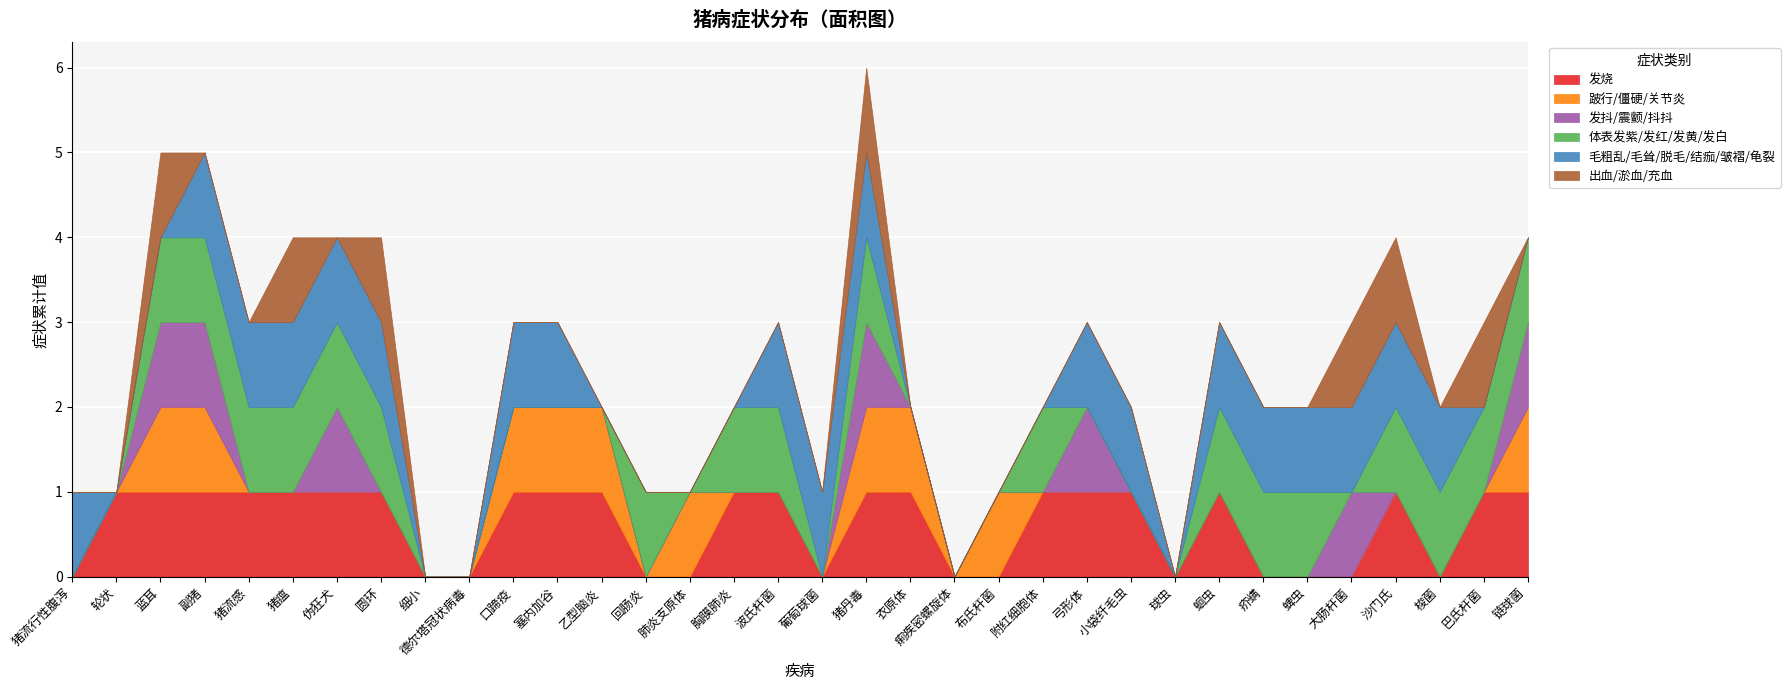

Reading left to right, transcribe all the data shown in this chart.

发烧: 0	1	1	1	1	1	1	1	0	0	1	1	1	0	0	1	1	0	1	1	0	0	1	1	1	0	1	0	0	0	1	0	1	1
跛行/僵硬/关节炎: 0	0	1	1	0	0	0	0	0	0	1	1	1	0	1	0	0	0	1	1	0	1	0	0	0	0	0	0	0	0	0	0	0	1
发抖/震颤/抖抖: 0	0	1	1	0	0	1	0	0	0	0	0	0	0	0	0	0	0	1	0	0	0	0	1	0	0	0	0	0	1	0	0	0	1
体表发紫/发红/发黄/发白: 0	0	1	1	1	1	1	1	0	0	0	0	0	1	0	1	1	0	1	0	0	0	1	0	0	0	1	1	1	0	1	1	1	1
毛粗乱/毛耸/脱毛/结痂/皱褶/龟裂: 1	0	0	1	1	1	1	1	0	0	1	1	0	0	0	0	1	1	1	0	0	0	0	1	1	0	1	1	1	1	1	1	0	0
出血/淤血/充血: 0	0	1	0	0	1	0	1	0	0	0	0	0	0	0	0	0	0	1	0	0	0	0	0	0	0	0	0	0	1	1	0	1	0